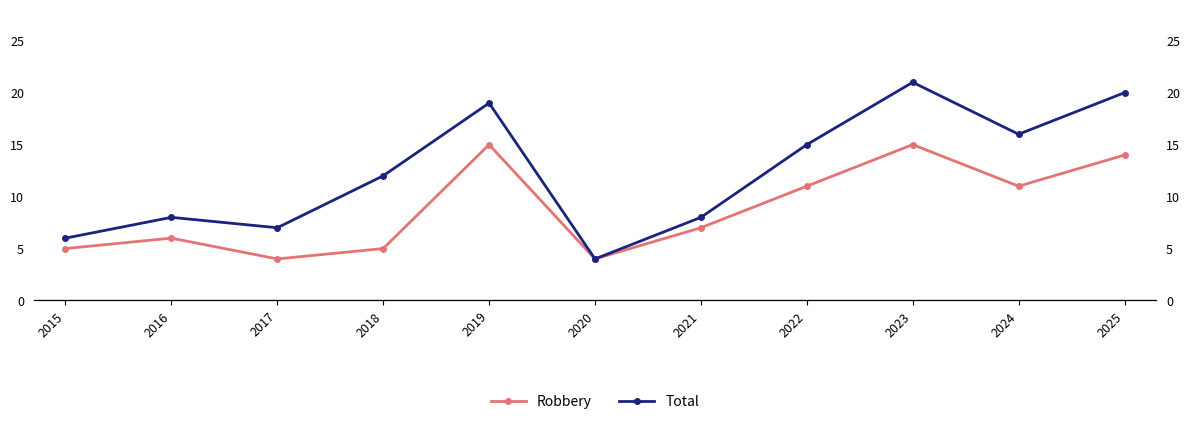

What is the greatest value displayed?

21